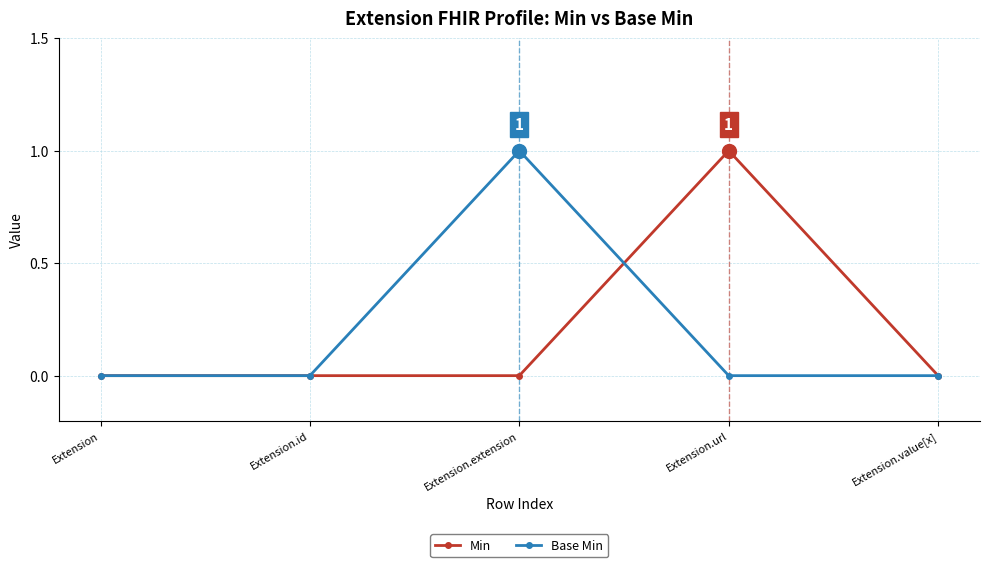

True or false: Base Min has more than 0 points higher than both neighbors.

True